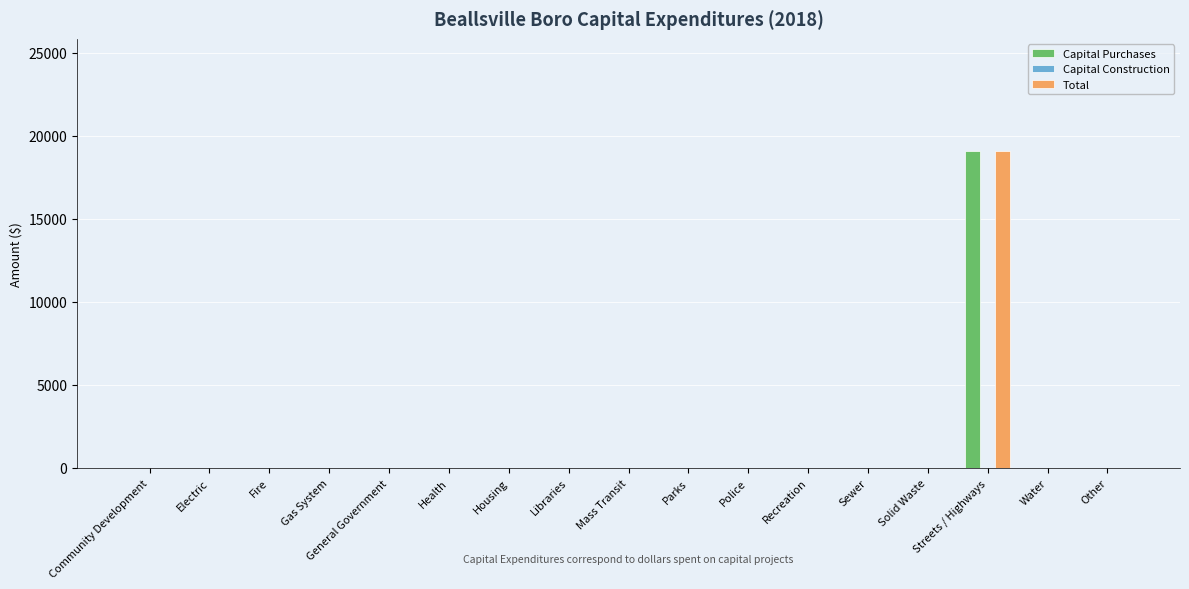

At which category is the sum across all series the highest?

Streets / Highways